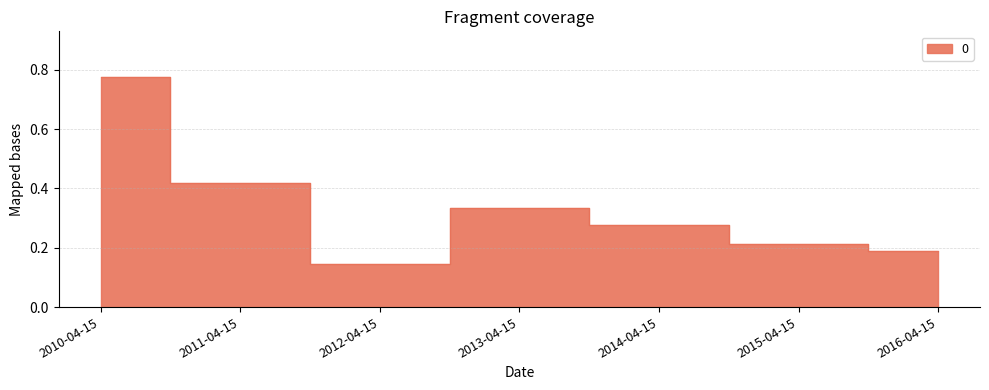

What is the label of the 7th point from the left?

2016-04-15